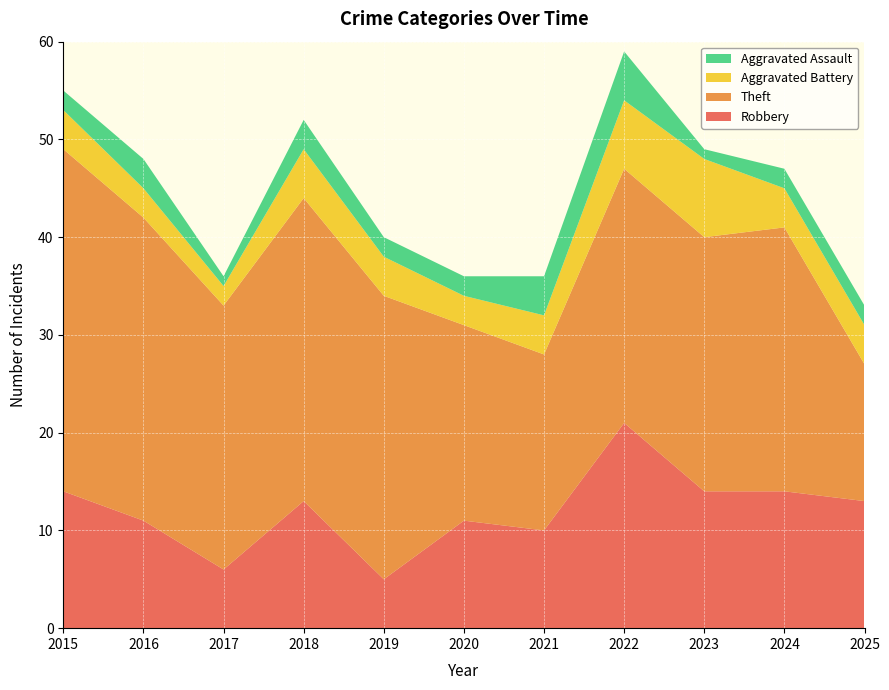

Reading left to right, list all the values displayed in this chart.

Robbery: 2015=14	2016=11	2017=6	2018=13	2019=5	2020=11	2021=10	2022=21	2023=14	2024=14	2025=13
Theft: 2015=35	2016=31	2017=27	2018=31	2019=29	2020=20	2021=18	2022=26	2023=26	2024=27	2025=14
Aggravated Battery: 2015=4	2016=3	2017=2	2018=5	2019=4	2020=3	2021=4	2022=7	2023=8	2024=4	2025=4
Aggravated Assault: 2015=2	2016=3	2017=1	2018=3	2019=2	2020=2	2021=4	2022=5	2023=1	2024=2	2025=2